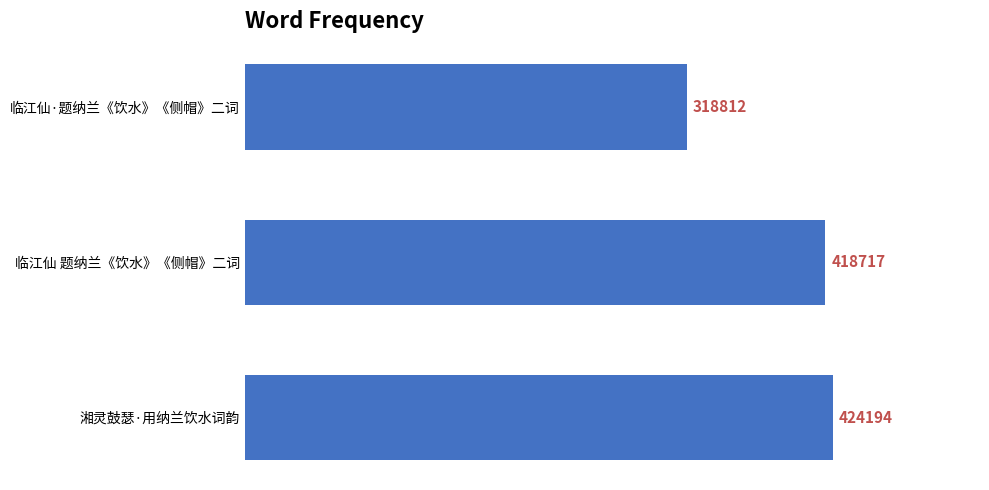

At which label is the value closest to 371503?

临江仙 题纳兰《饮水》《侧帽》二词